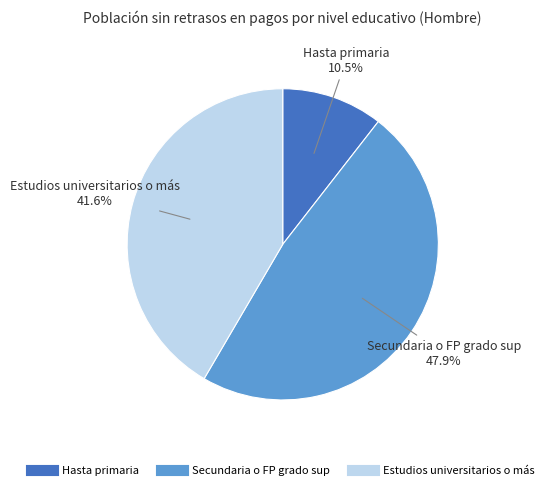

Which slice is the largest?

Secundaria o FP grado sup